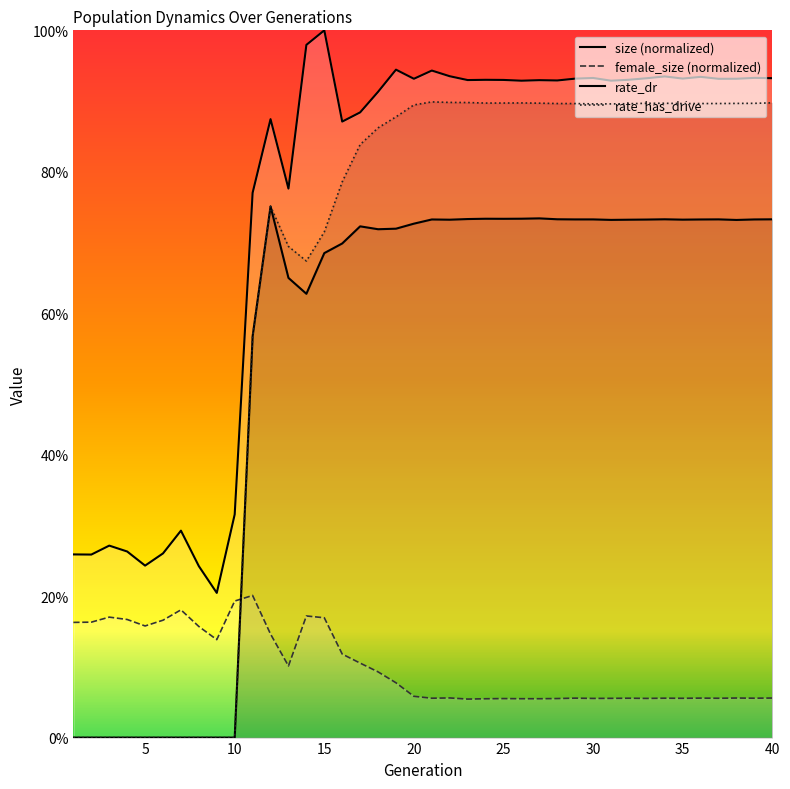

List the labels in order of female_size value, smallest first.

23, 24, 27, 26, 25, 28, 30, 33, 31, 35, 37, 21, 32, 39, 34, 29, 36, 40, 38, 22, 20, 19, 18, 13, 17, 16, 9, 12, 8, 5, 1, 2, 6, 4, 15, 3, 14, 7, 10, 11